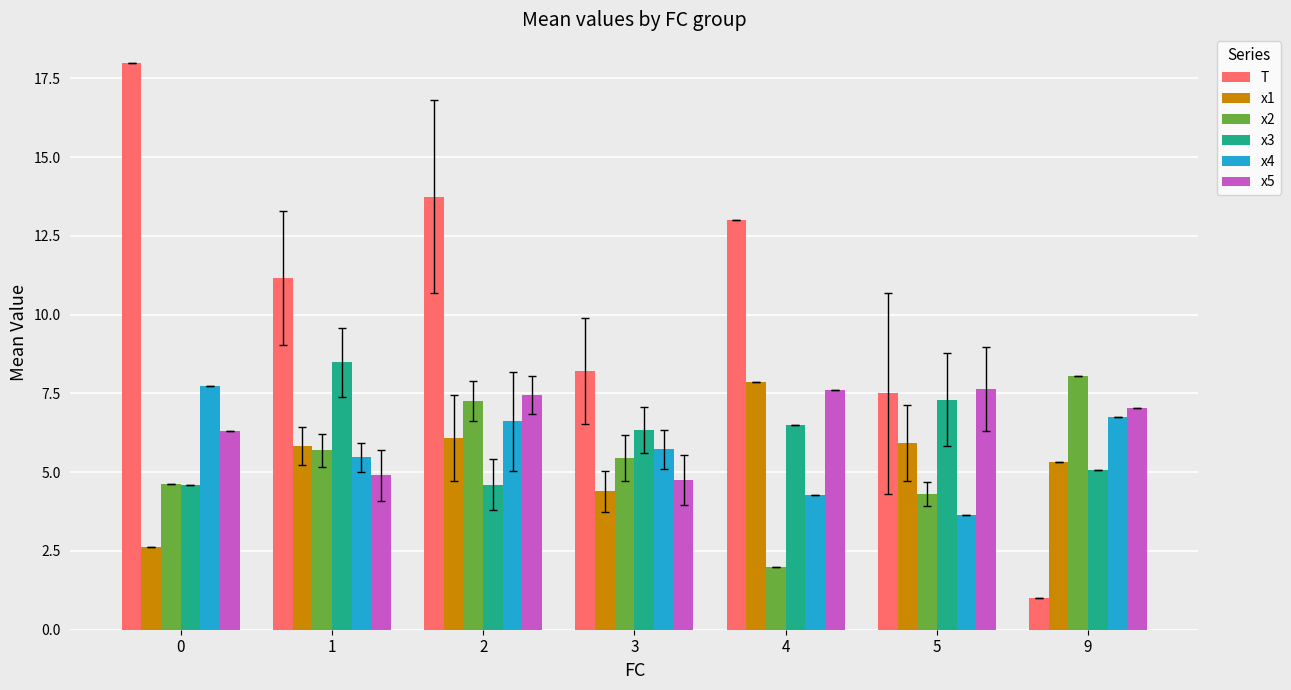

Is the value of x5 at 2 greater than the value of x4 at 4?

Yes